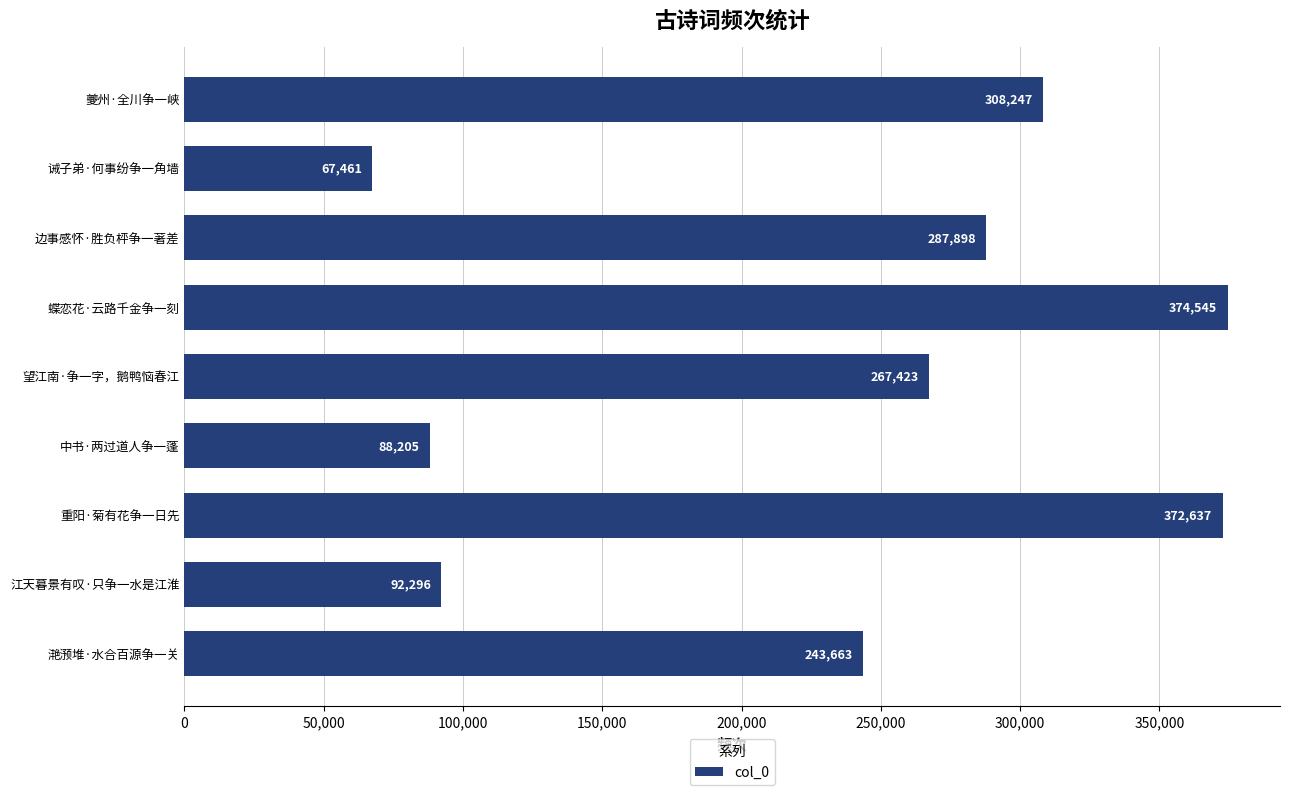

List the labels in order of value, smallest first.

诫子弟·何事纷争一角墙, 中书·两过道人争一蓬, 江天暮景有叹·只争一水是江淮, 滟滪堆·水合百源争一关, 望江南·争一字，鹅鸭恼春江, 边事感怀·胜负枰争一著差, 夔州·全川争一峡, 重阳·菊有花争一日先, 蝶恋花·云路千金争一刻